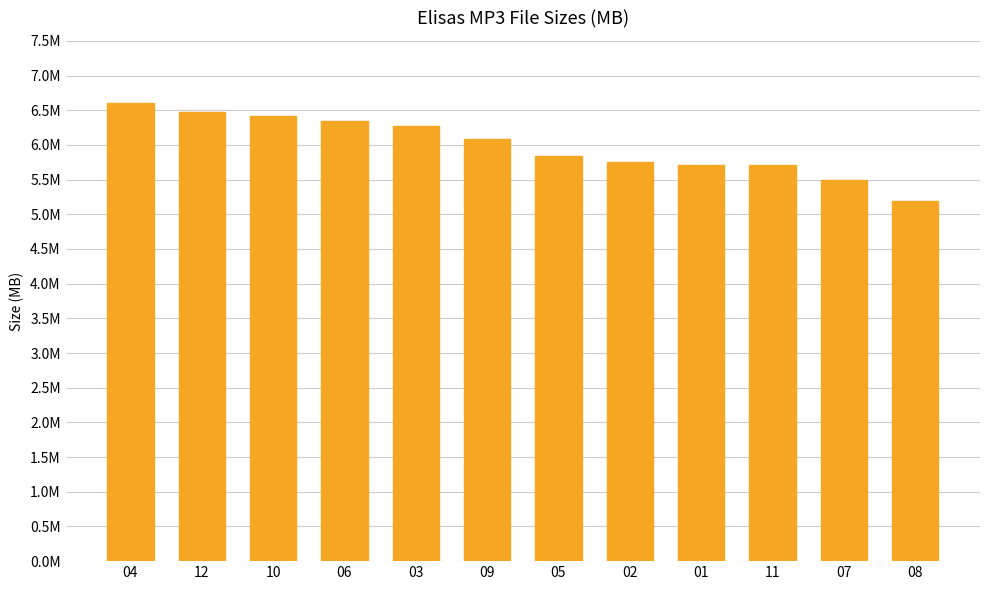

At which label does the data first exceed 6?

04